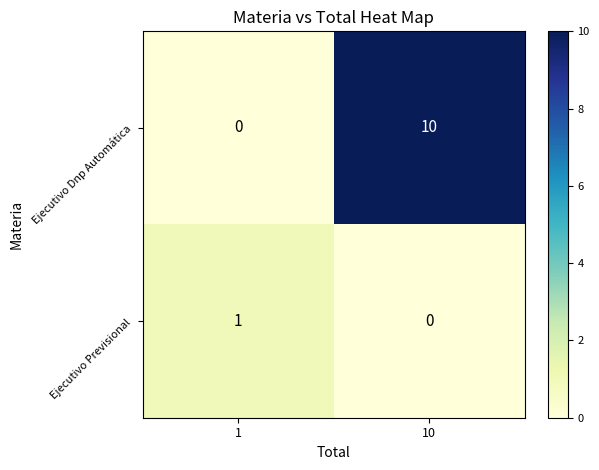

Rank the series by their maximum value, from lowest to highest.

Ejecutivo Previsional, Ejecutivo Dnp Automática